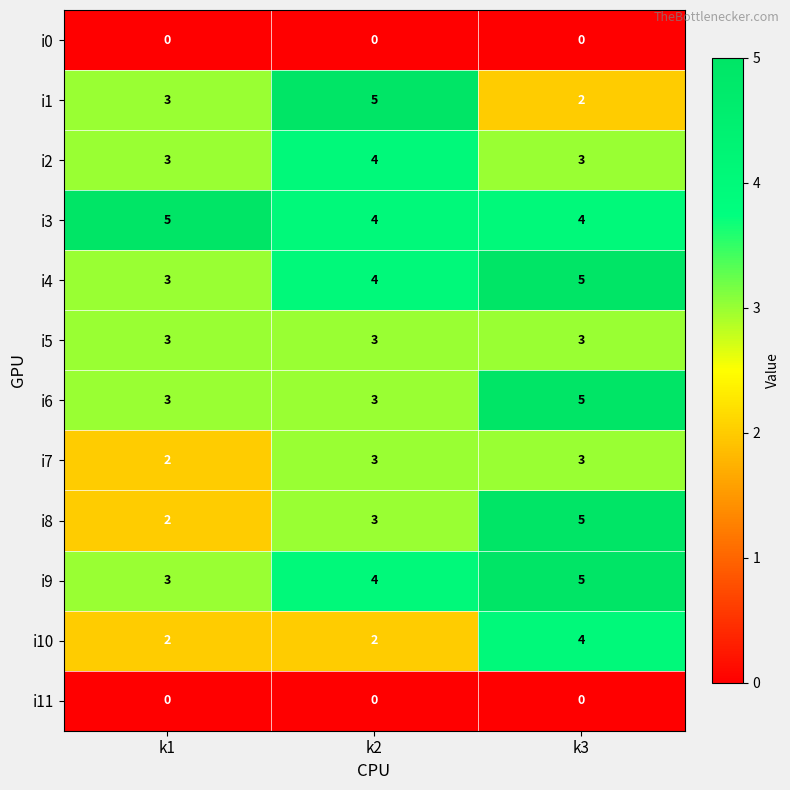

The i1 series shows 3 at k1. True or false?

True